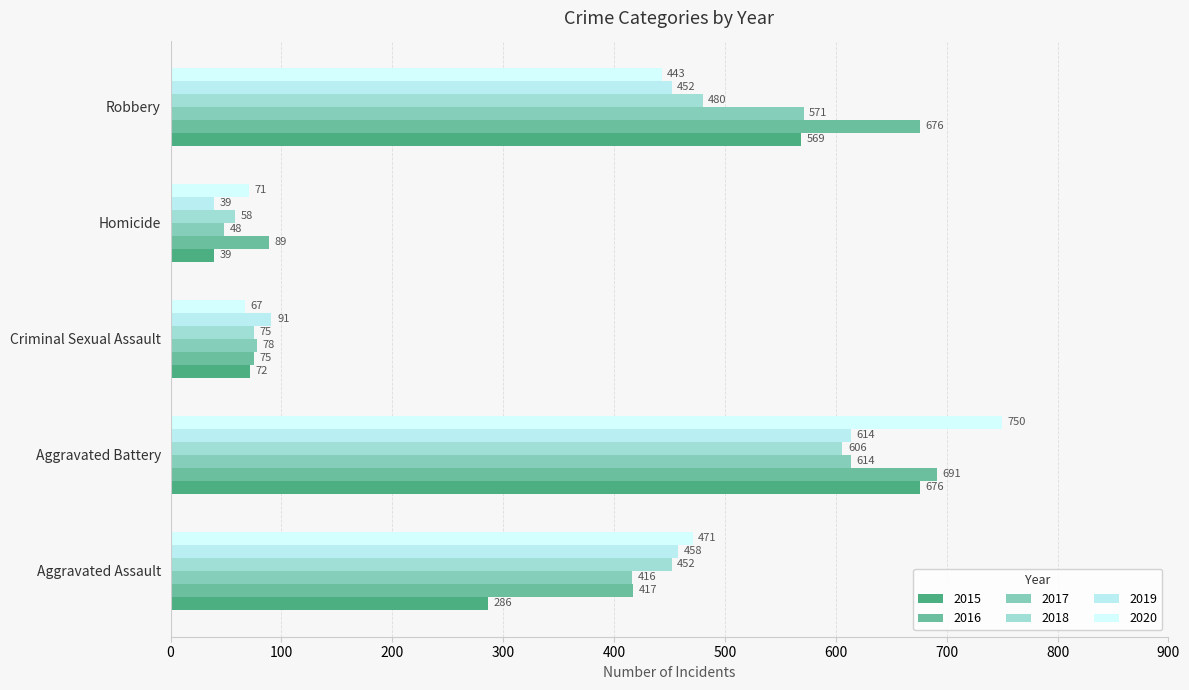

Reading left to right, list all the values displayed in this chart.

2015: Aggravated Assault=286	Aggravated Battery=676	Criminal Sexual Assault=72	Homicide=39	Robbery=569
2016: Aggravated Assault=417	Aggravated Battery=691	Criminal Sexual Assault=75	Homicide=89	Robbery=676
2017: Aggravated Assault=416	Aggravated Battery=614	Criminal Sexual Assault=78	Homicide=48	Robbery=571
2018: Aggravated Assault=452	Aggravated Battery=606	Criminal Sexual Assault=75	Homicide=58	Robbery=480
2019: Aggravated Assault=458	Aggravated Battery=614	Criminal Sexual Assault=91	Homicide=39	Robbery=452
2020: Aggravated Assault=471	Aggravated Battery=750	Criminal Sexual Assault=67	Homicide=71	Robbery=443